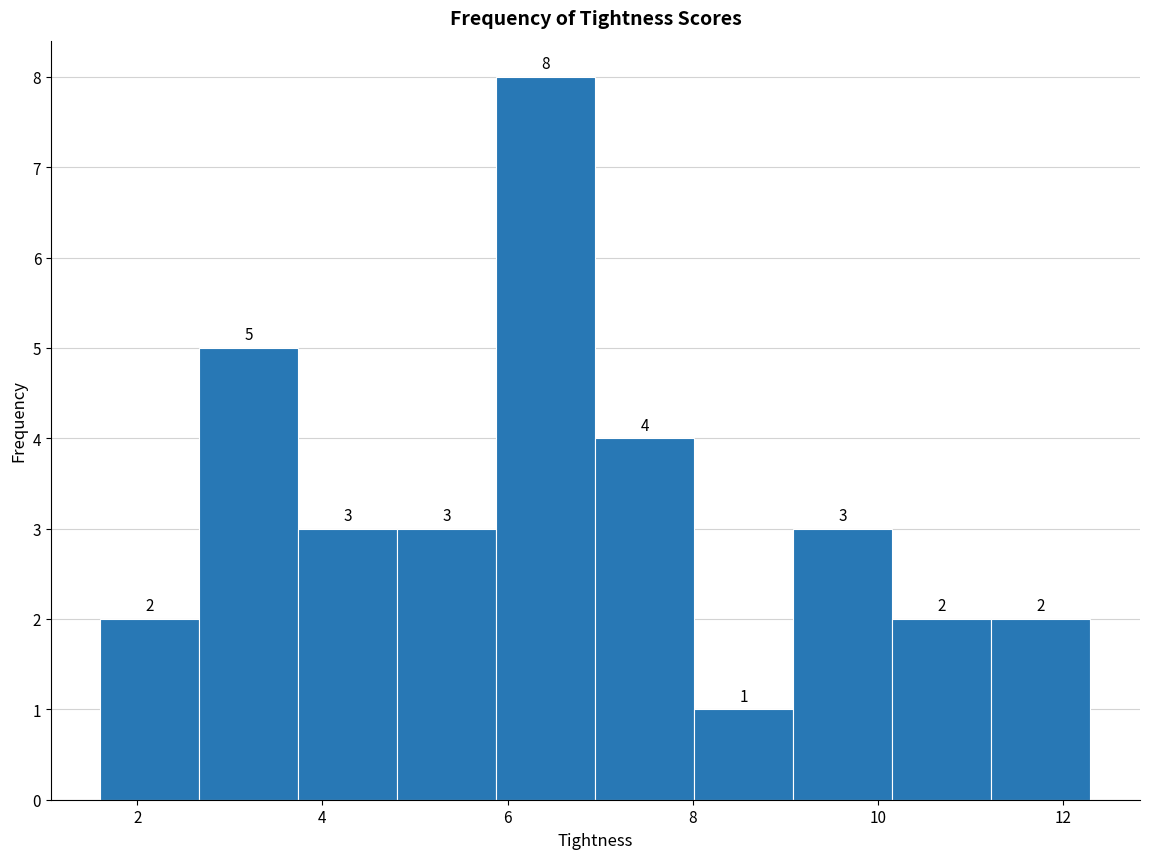

What is the height of the bar covering 1.6 to 2.6 on the x-axis? The bar edges are not printed on the chart, so give them approximately, as read against the axis.

2